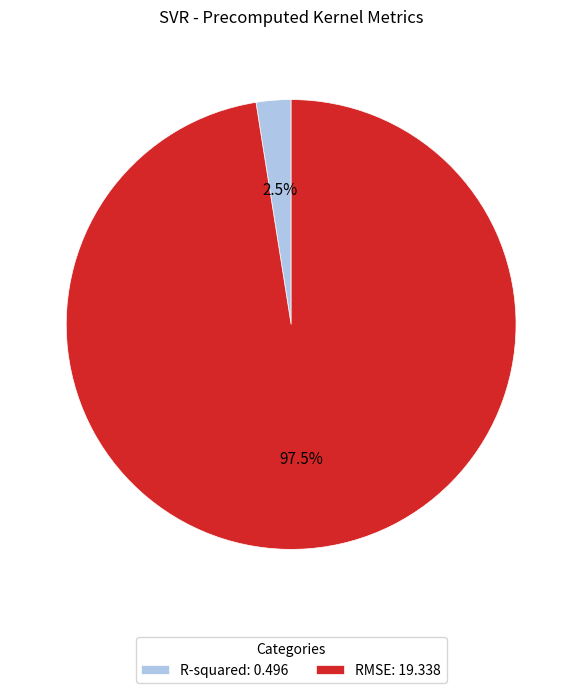

What is the smallest slice in the pie chart?

R-squared